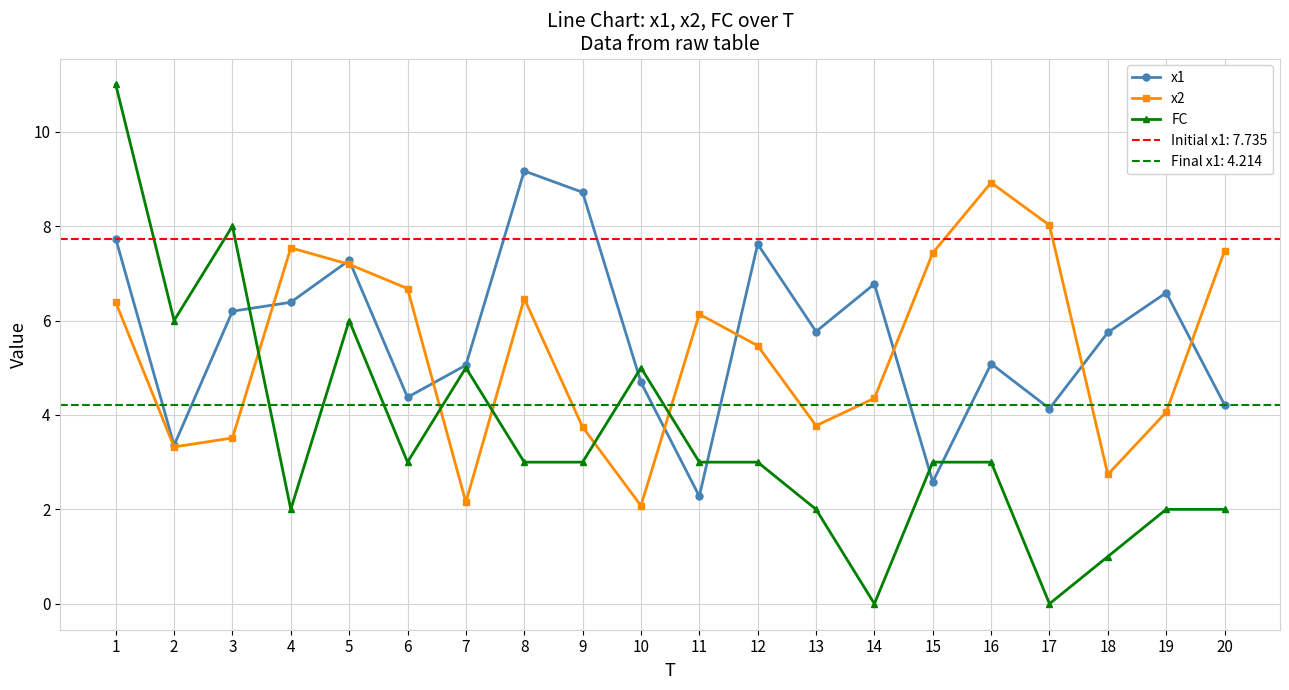

Is it true that x2 equals 12.2 at 20?

False